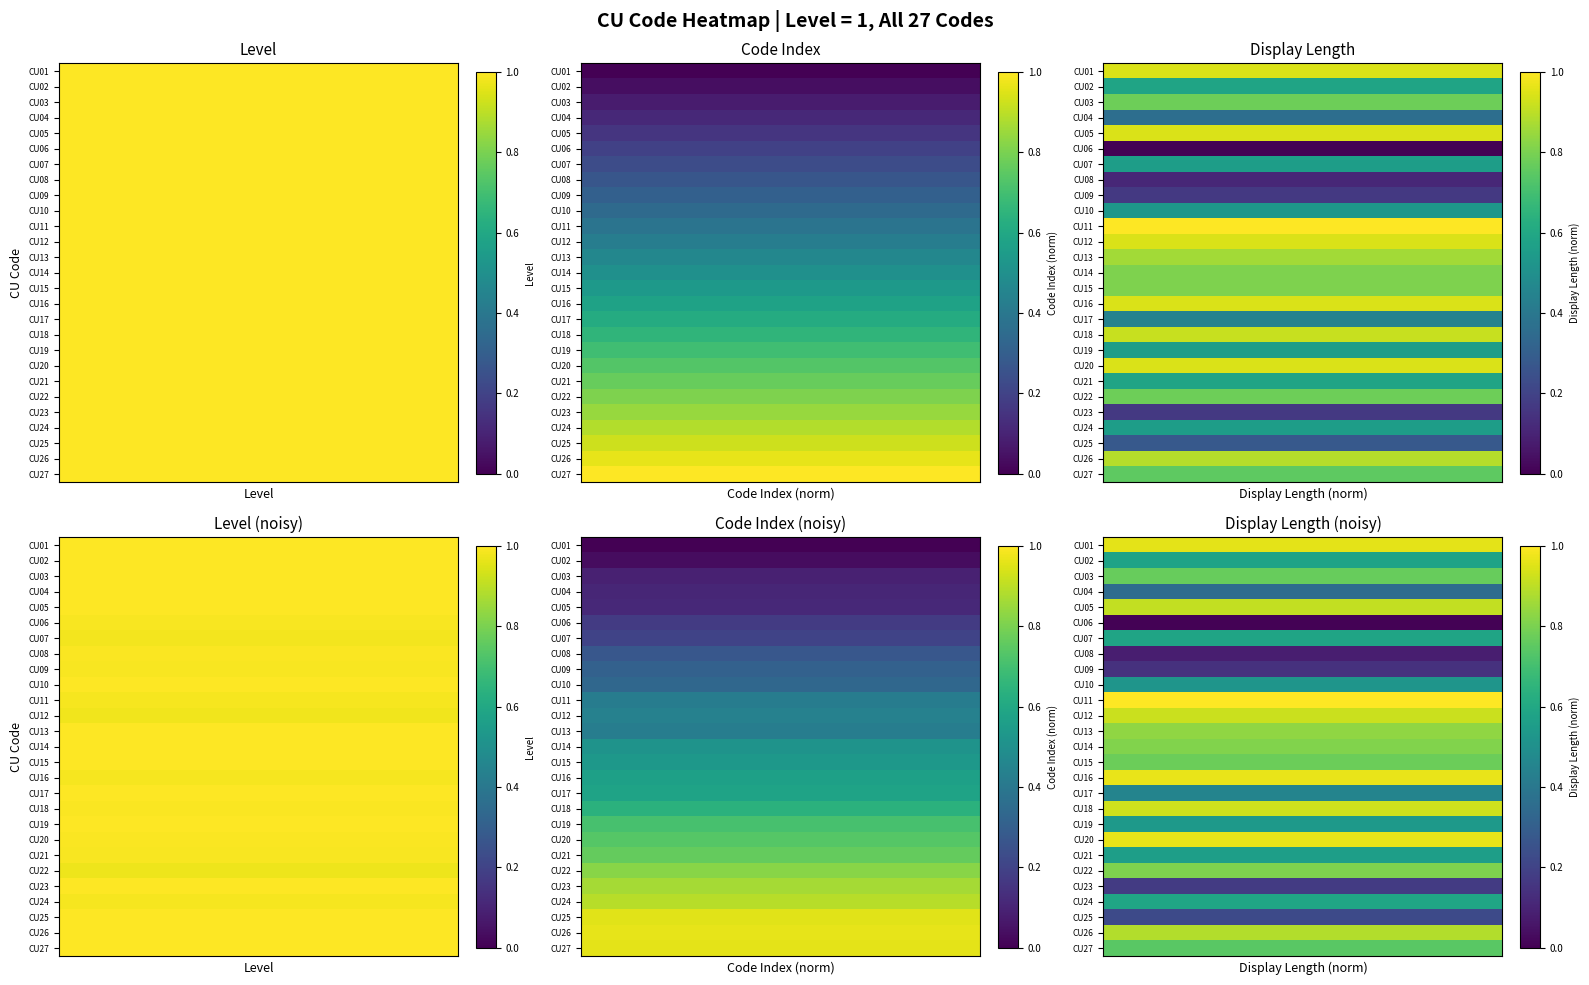

Between 2 and 9, which is larger?

2